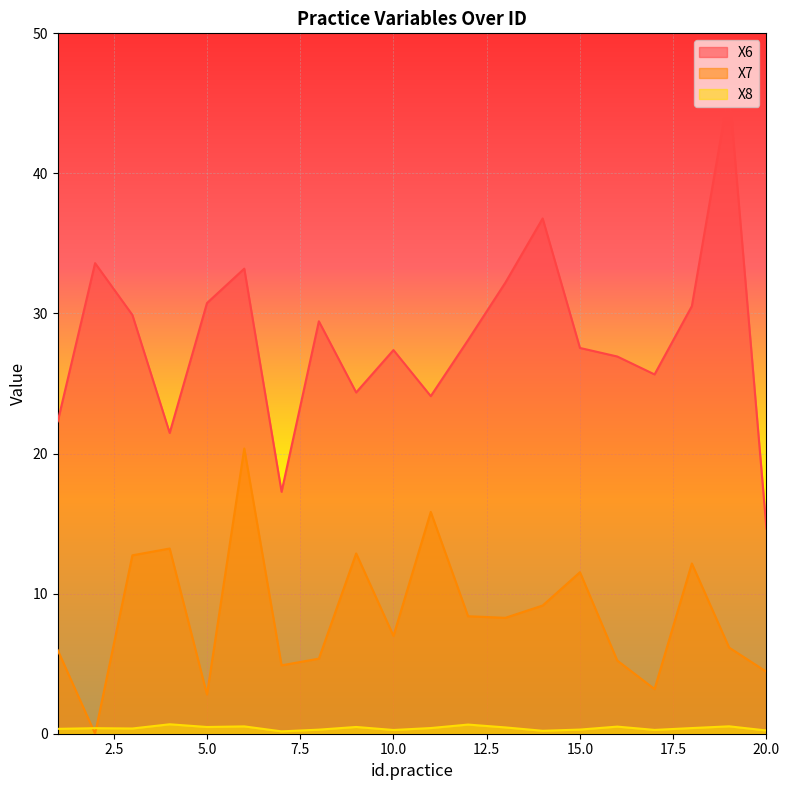

True or false: X7 and X6 cross at least once.

False